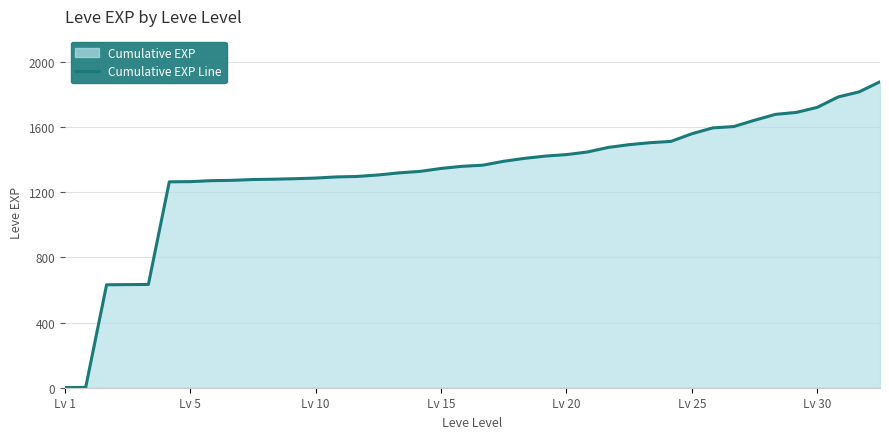

What is the label of the 16th point from the left?

15